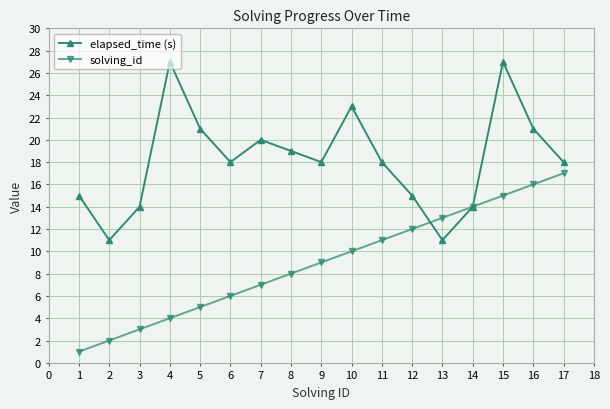

Which series has the largest total across all categories?

elapsed_time (s)